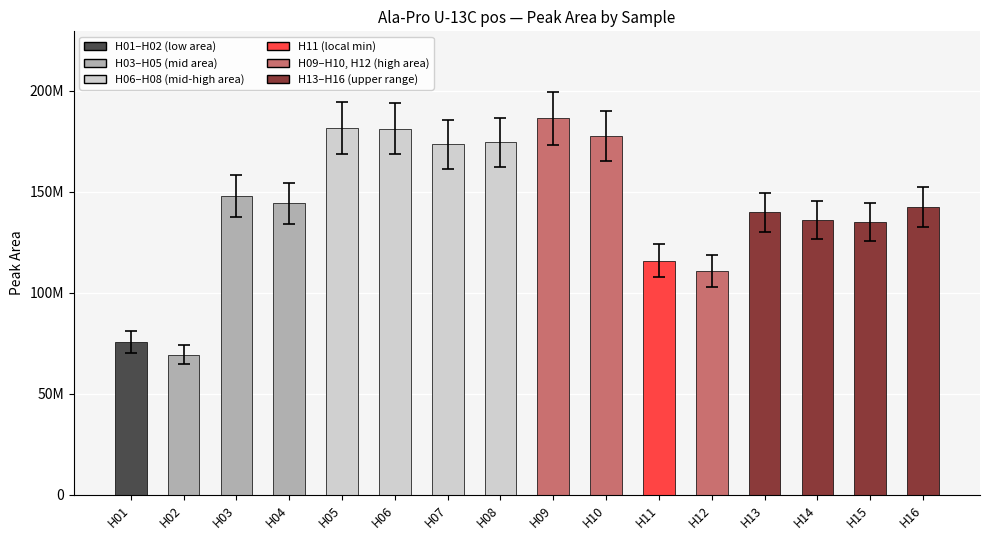

The value at H07 is 46614432. True or false?

False